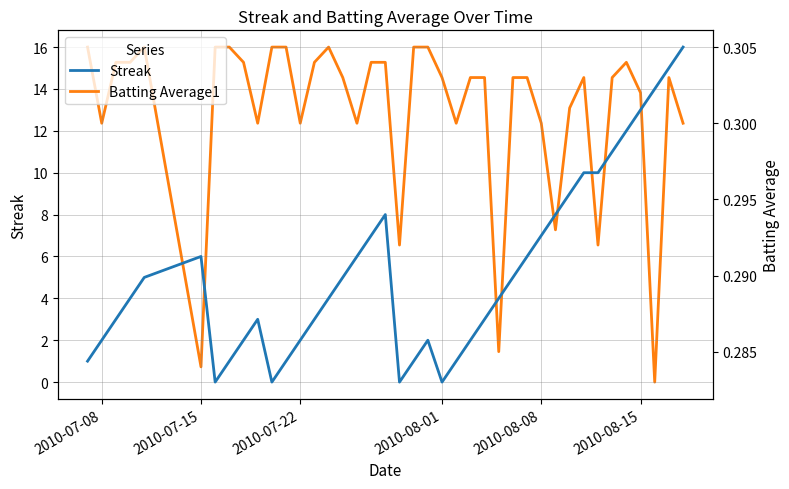

The value of Streak at 2010-08-15 is 19. True or false?

False